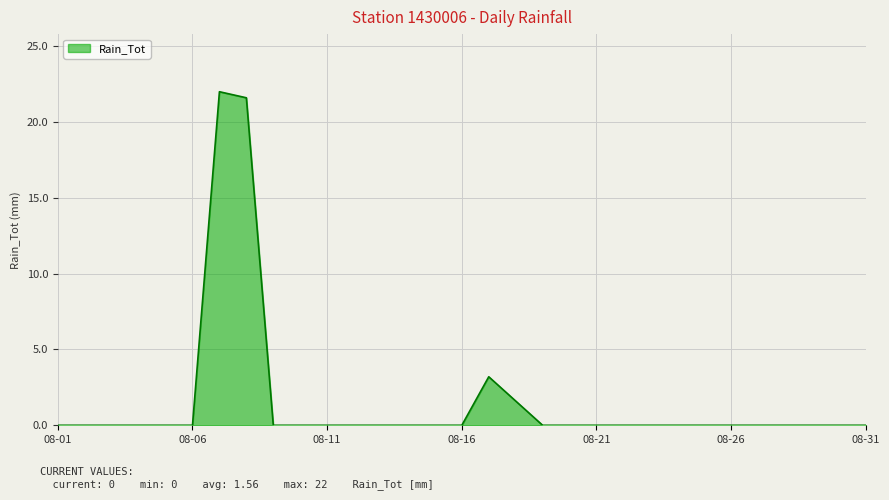

How many distinct data groups are displayed?

1